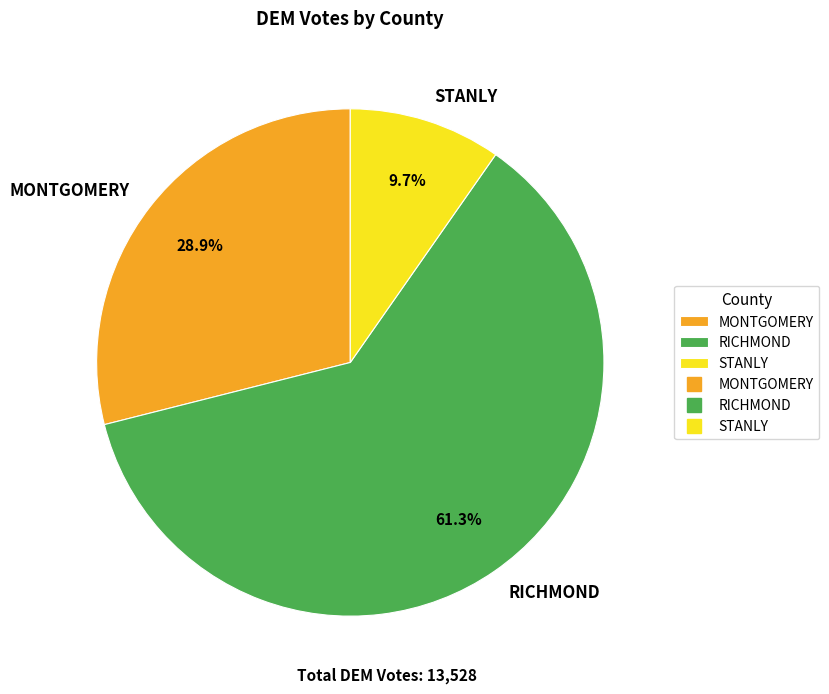

Is there a majority slice in this chart?

Yes